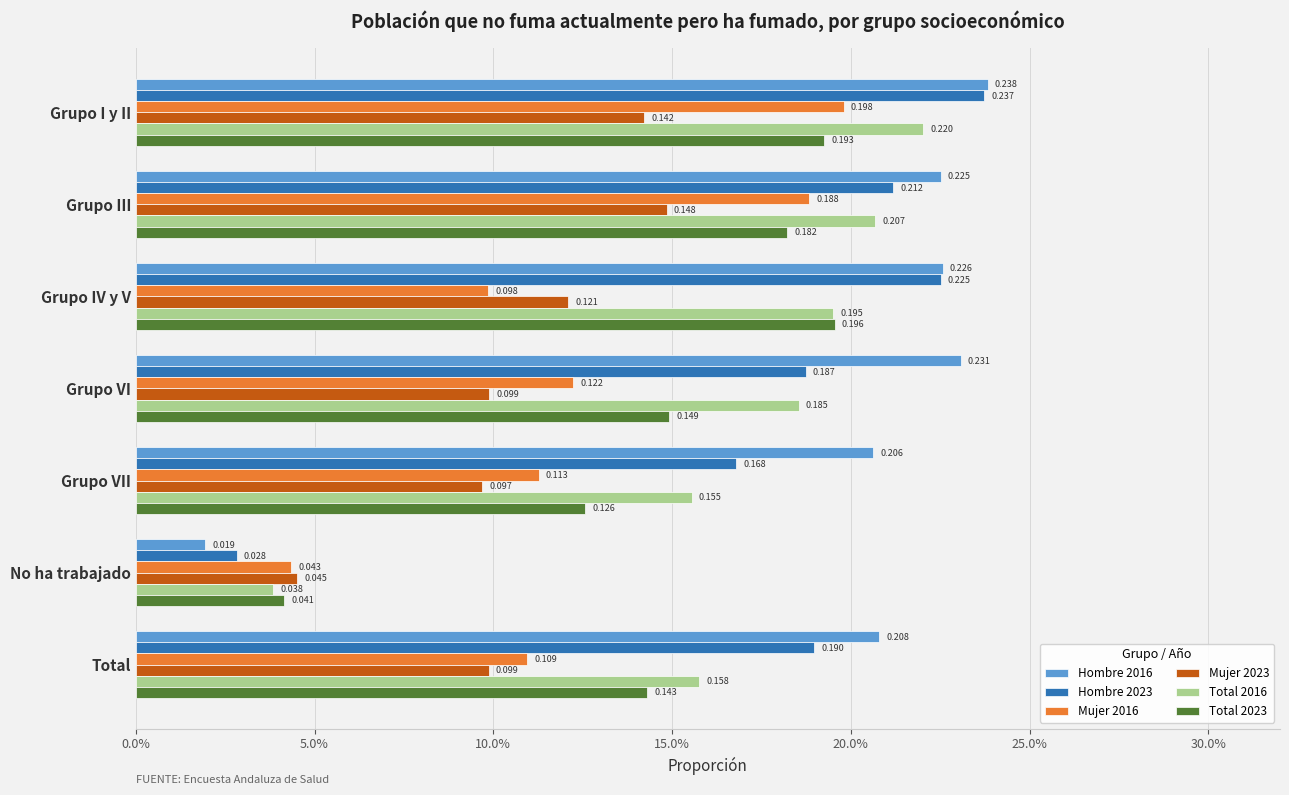

At how many categories does at least one series exceed 0?

7